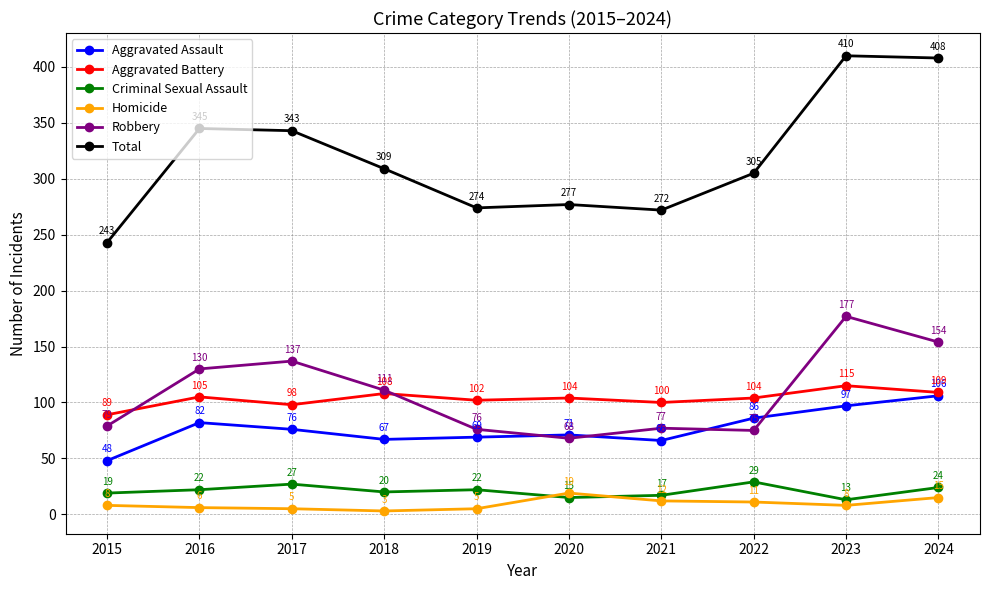

How many lines are shown in the chart?

6